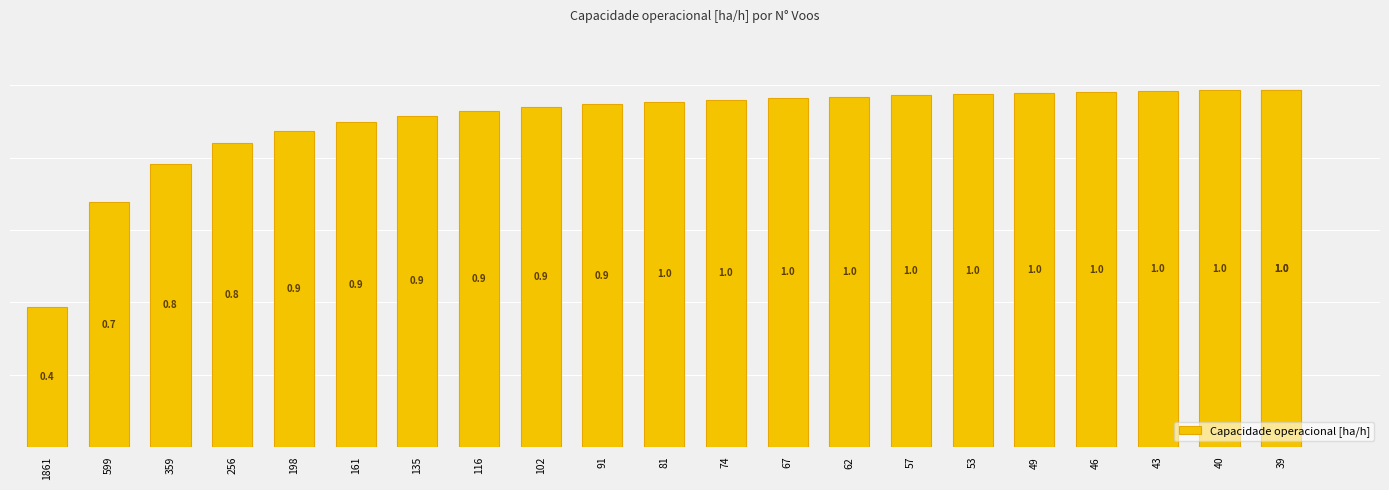

True or false: the data shows 1.3 at 39.

False